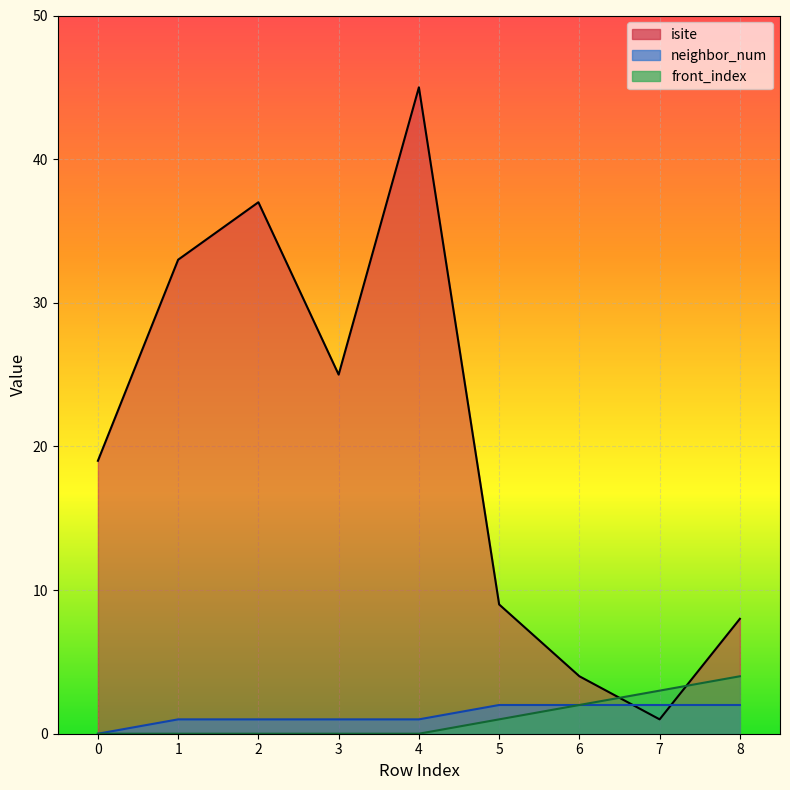

Which series changed the most between 4 and 6?

isite